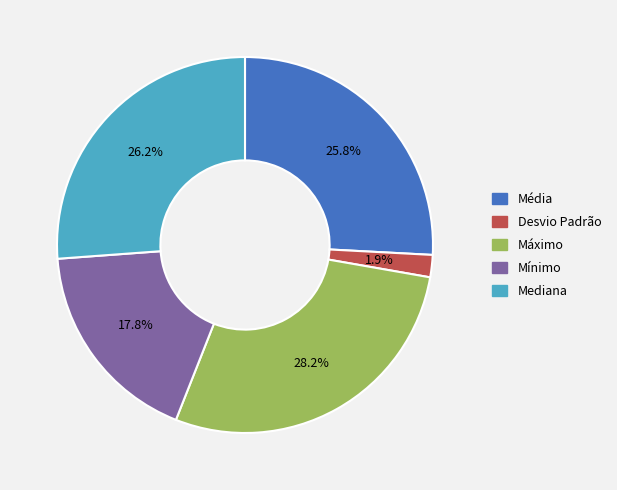

Approximately how many times larger is the value at Mediana compared to Máximo?

0.9